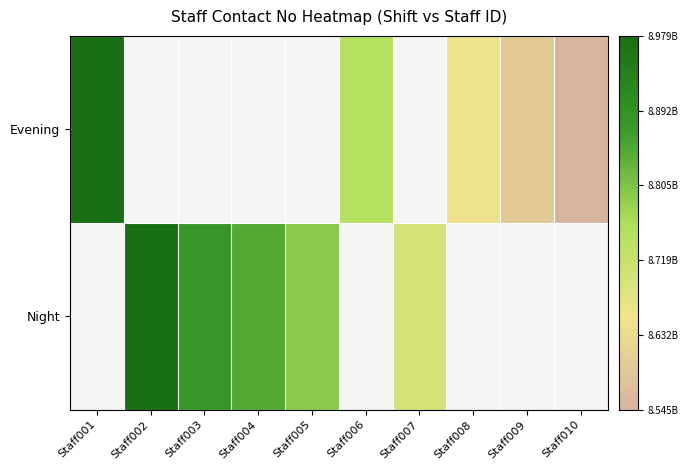

Which label corresponds to the largest value in the chart?

Staff002